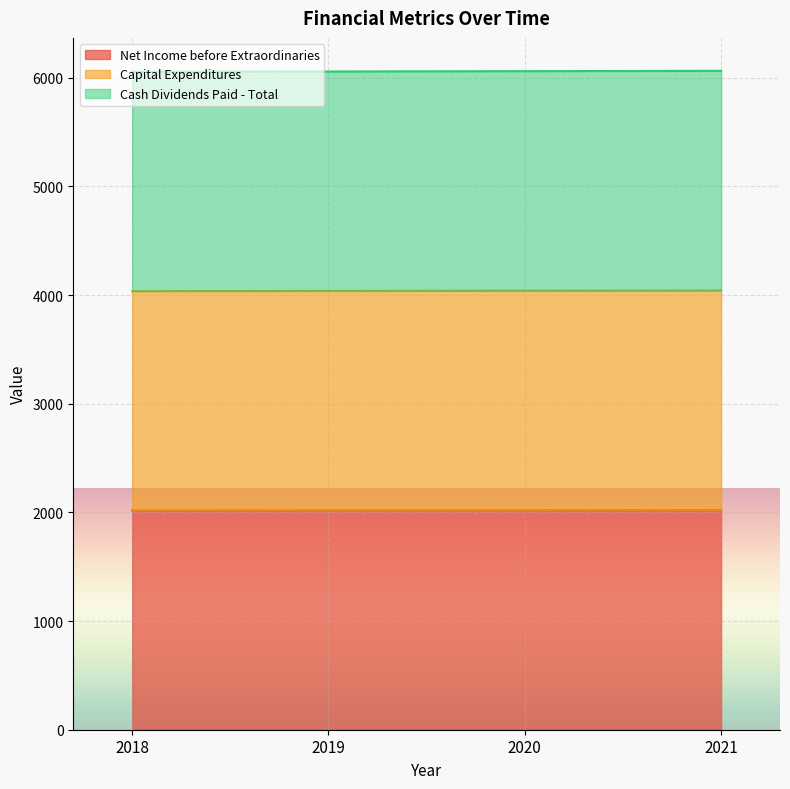

Which has a higher value, 2019 or 2020?

2020